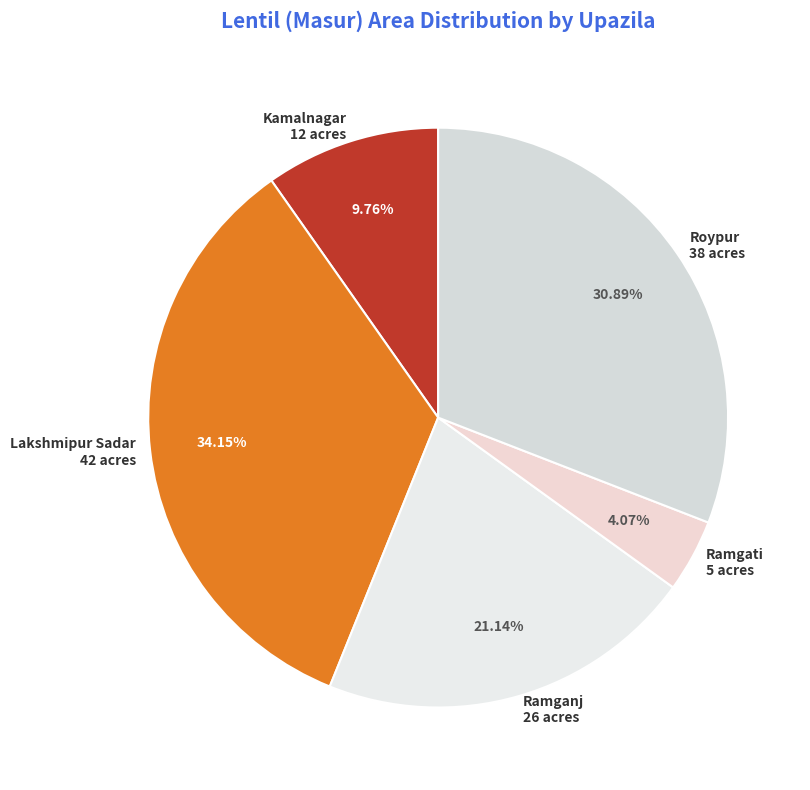

What is the total percentage of Ramgati and Kamalnagar?

13.8%